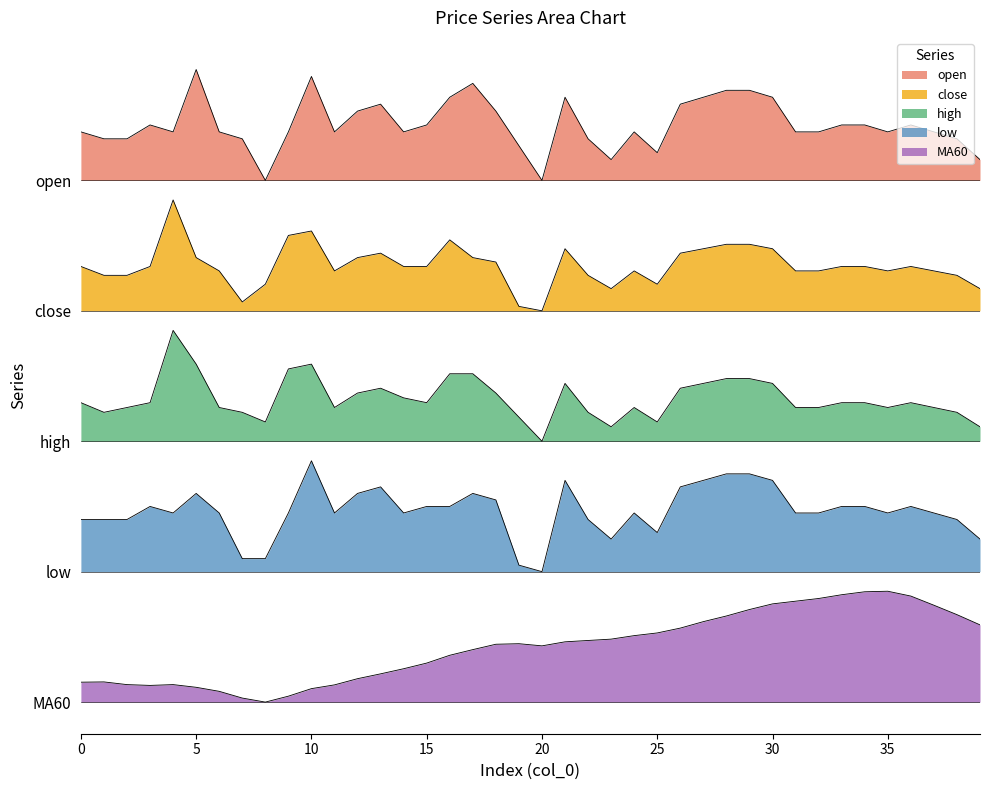

The close series shows 33.1 at 24. True or false?

True